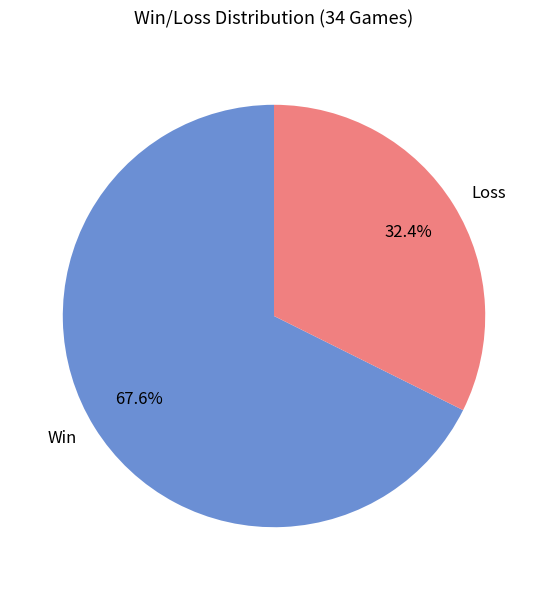

Between Win and Loss, which is larger?

Win